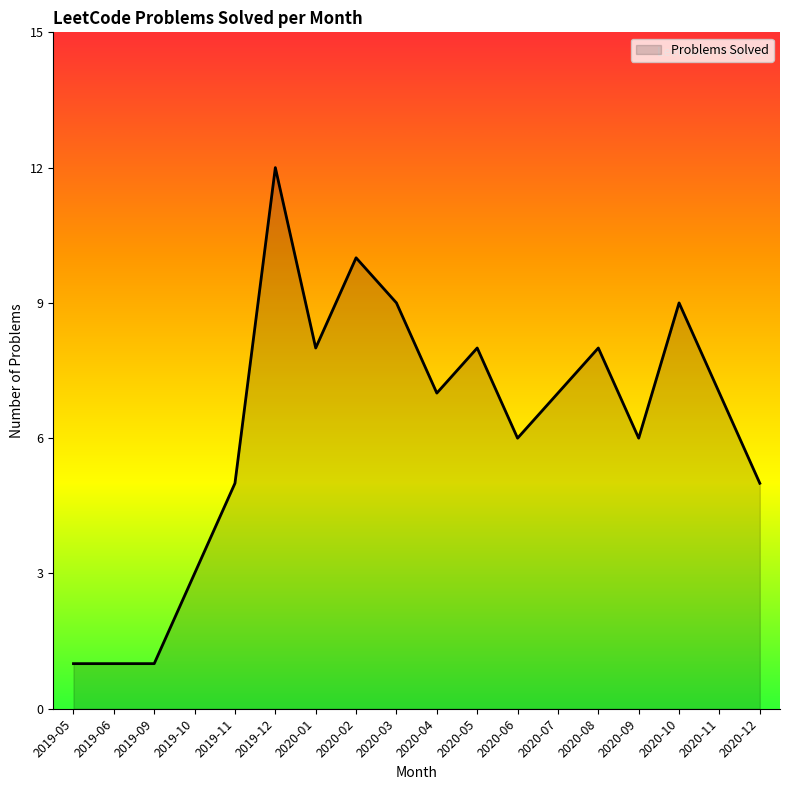

What is the ratio of the value at 2019-11 to the value at 2020-04?

0.7